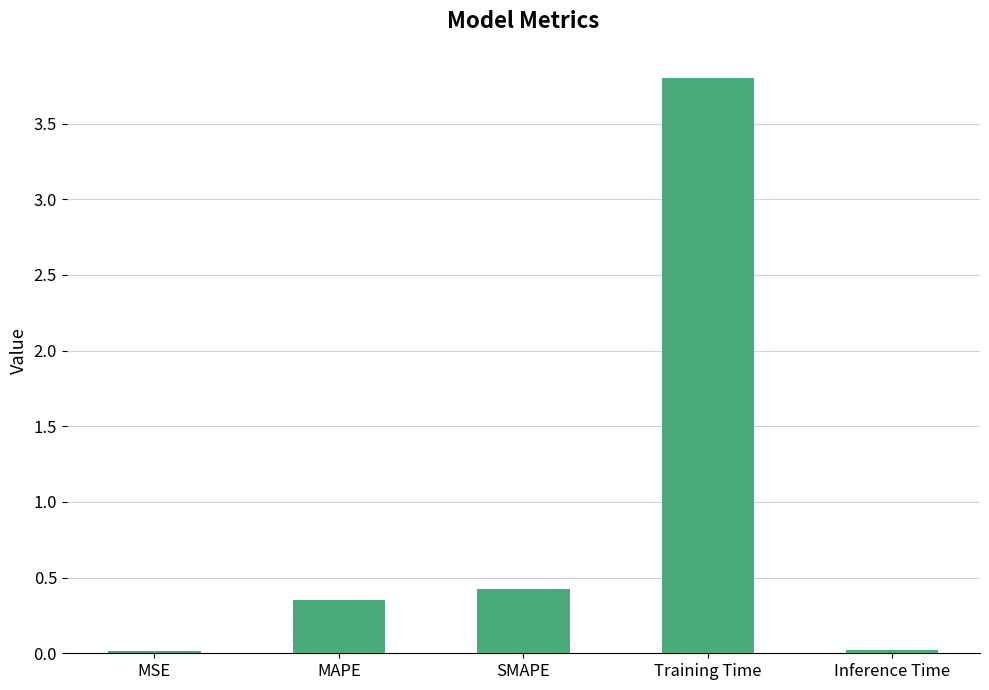

Is it true that the value at MAPE is 0.2?

False